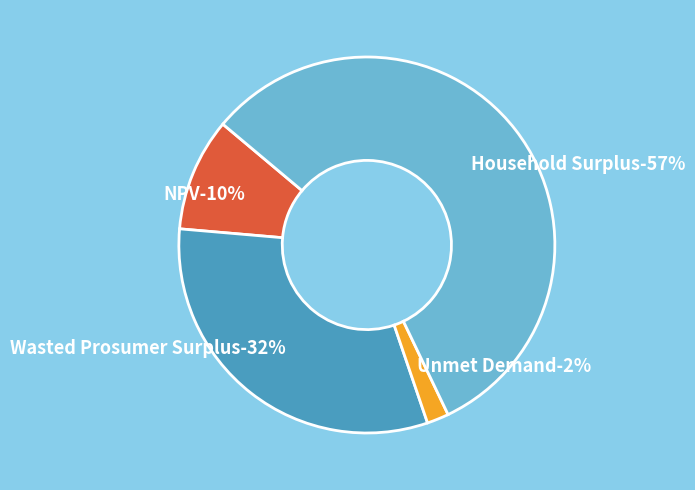

What percentage is NOT represented by Household Surplus?

43.2%